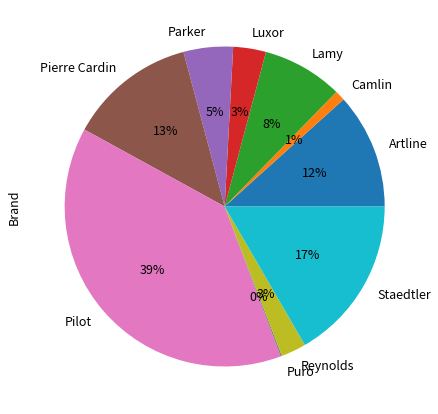

Which has a higher value, Parker or Camlin?

Parker